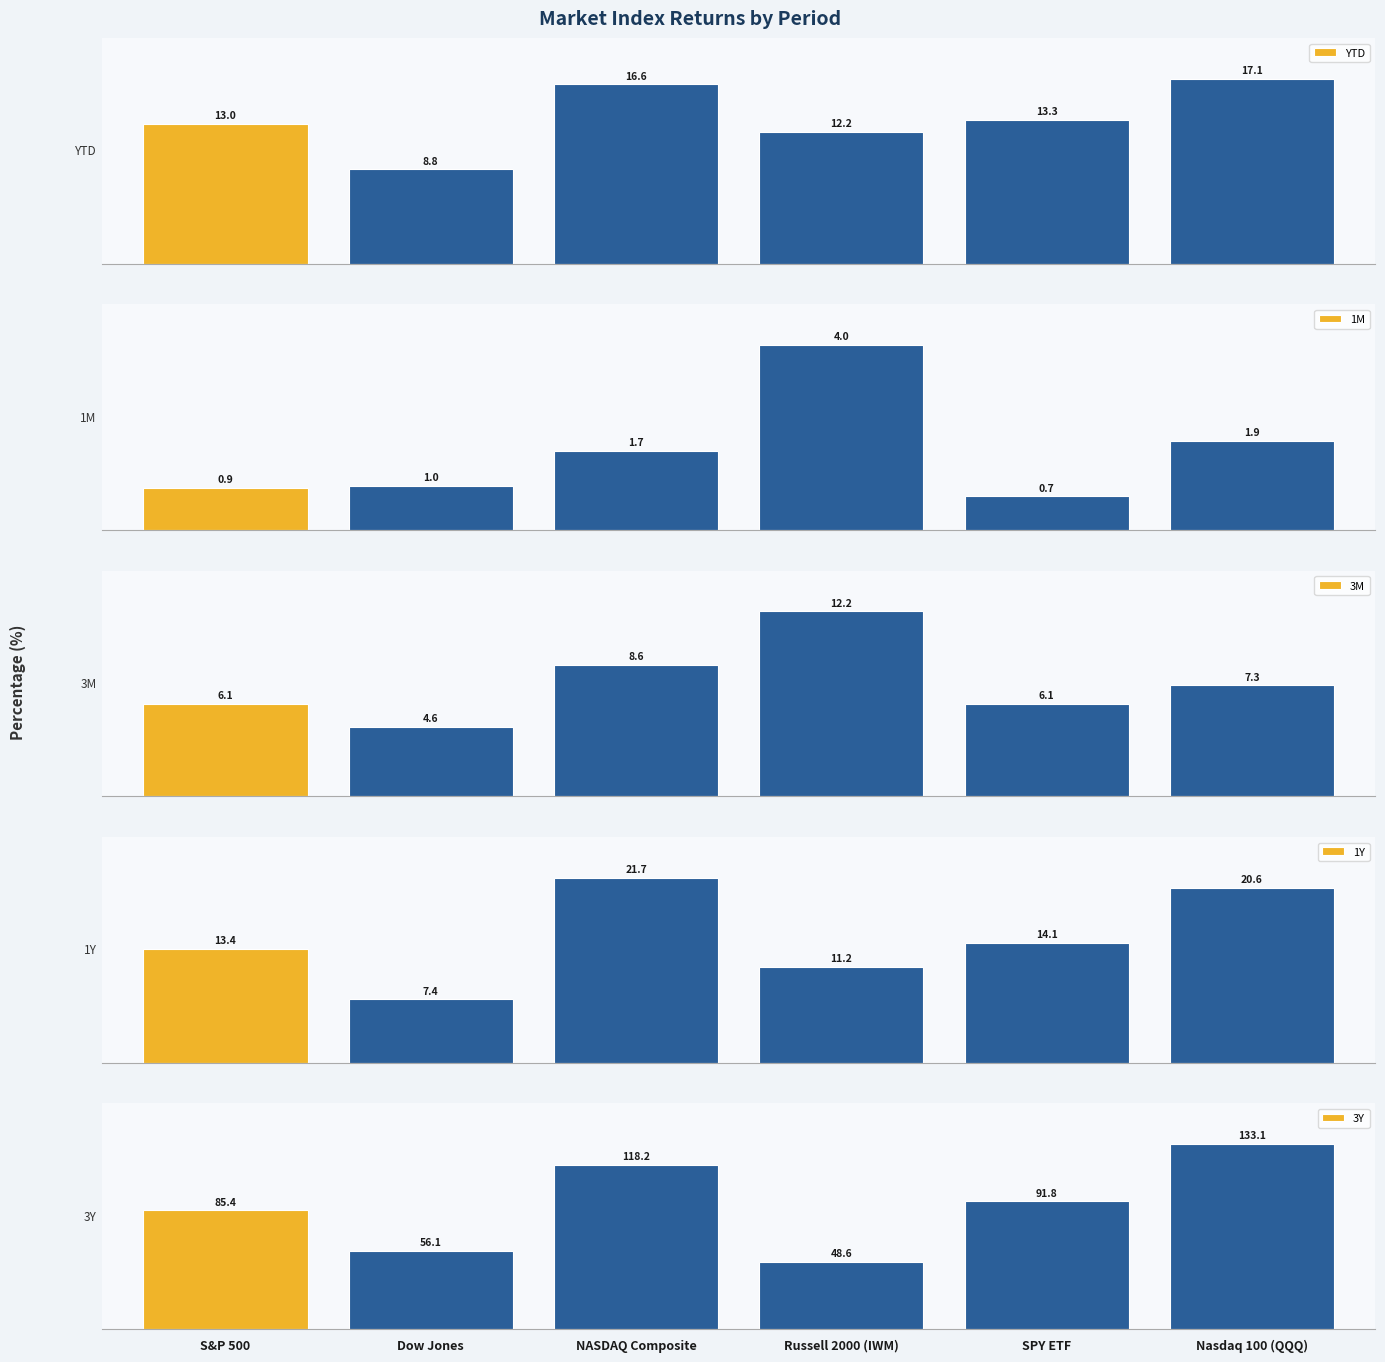

Which series has the largest total across all categories?

3Y